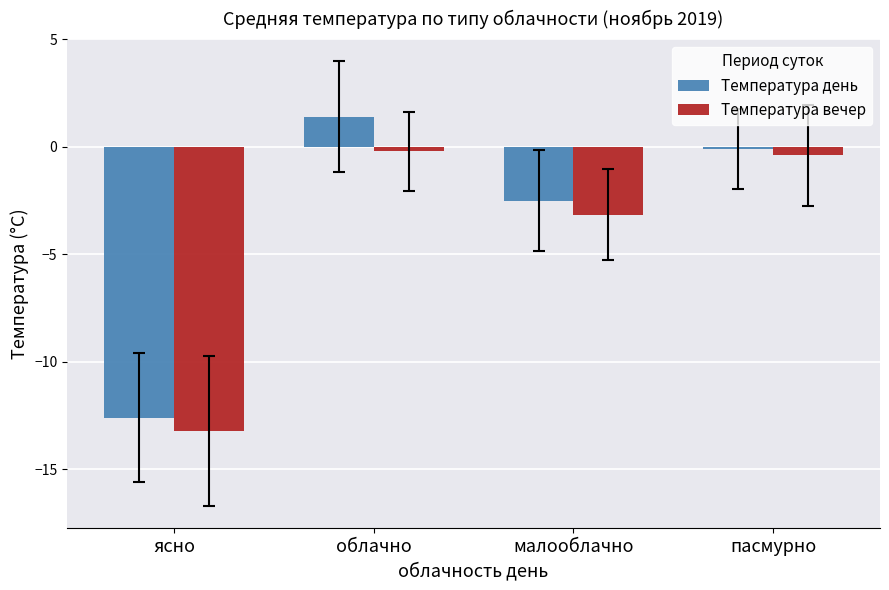

Is the value of Температура вечер at пасмурно greater than the value of Температура день at малооблачно?

Yes